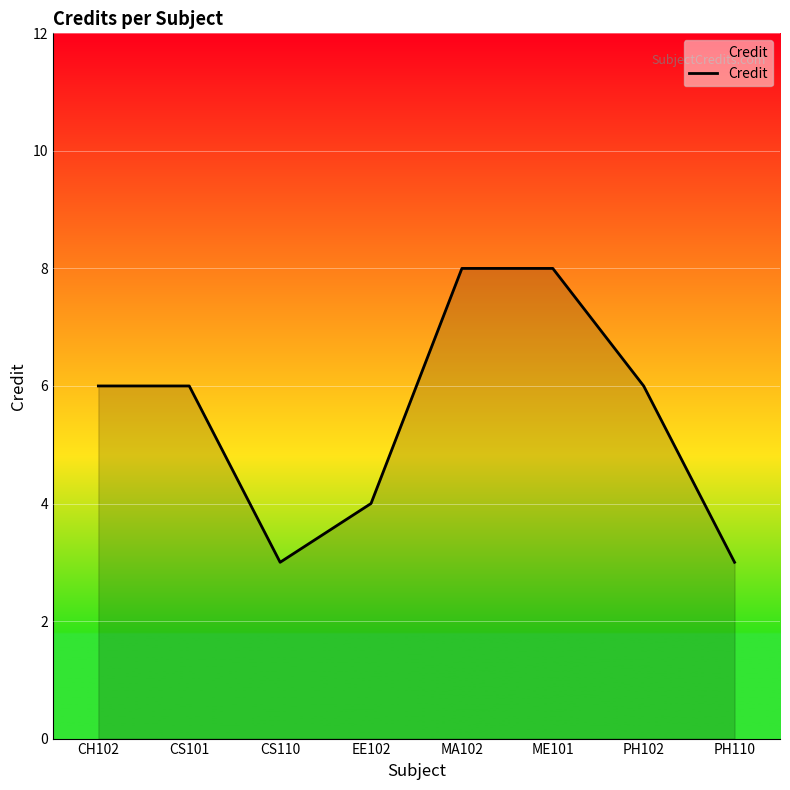

What is the sum of the values at MA102 and PH102?

14